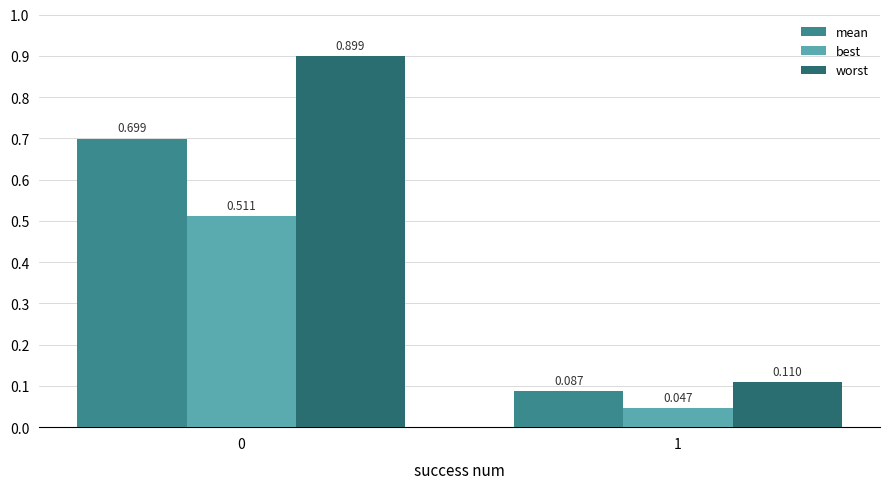

At how many categories does at least one series exceed 0?

2